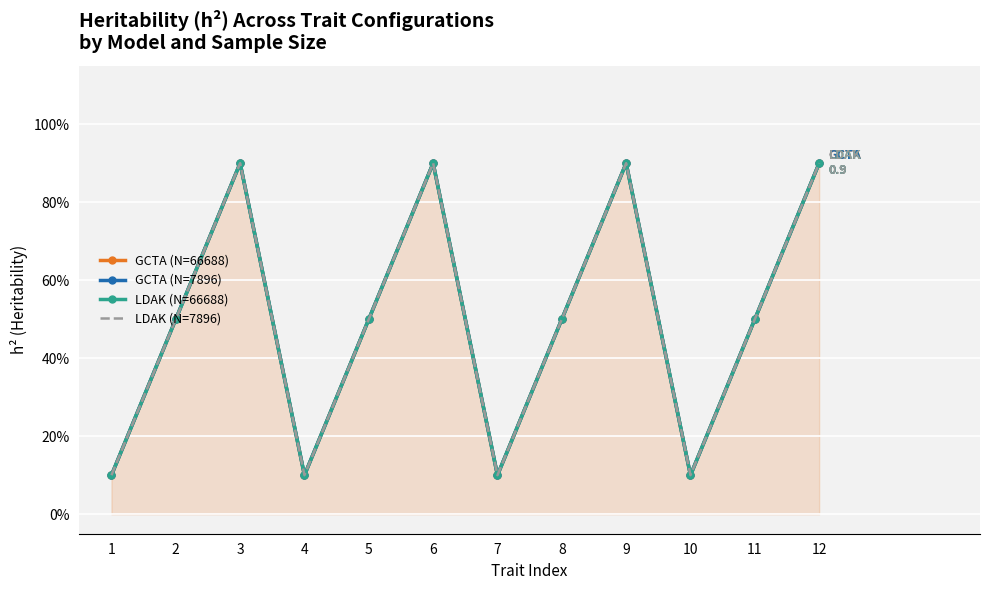

What is the approximate value of GCTA (N=66688) at 7?

0.1